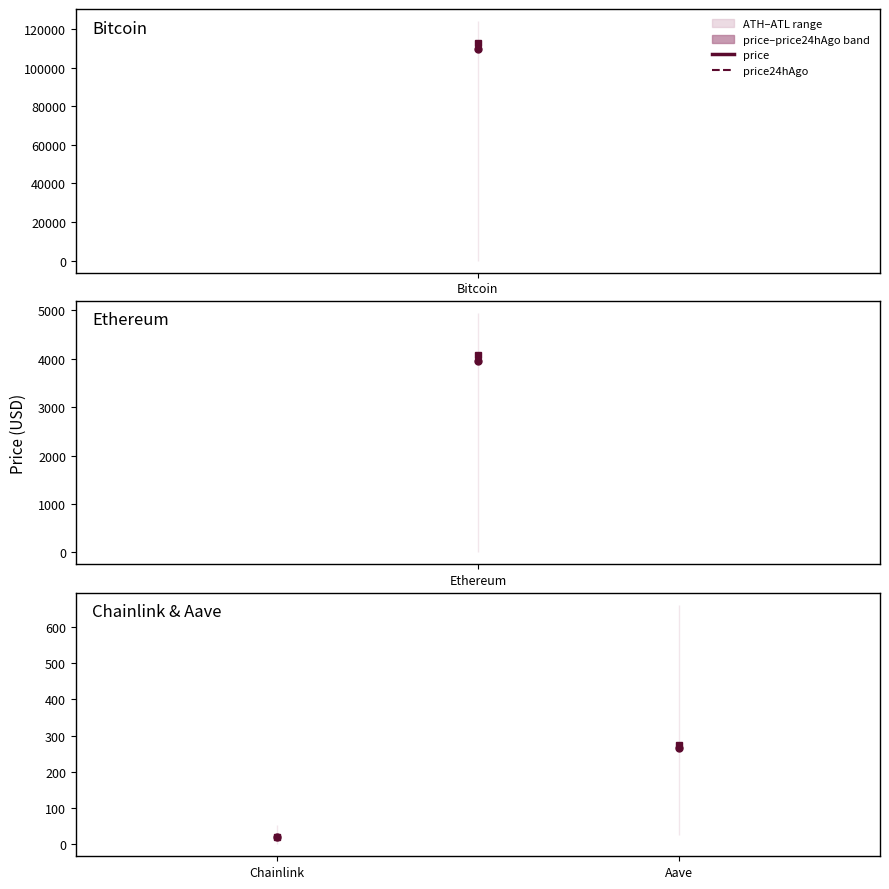

What is the total value across all series at Bitcoin?

346584.8